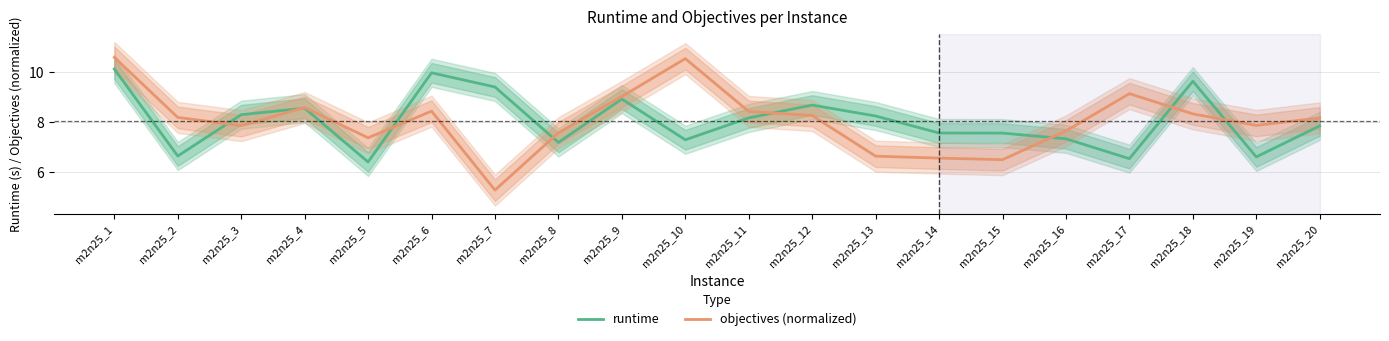

How many categories are shown in the chart?

20